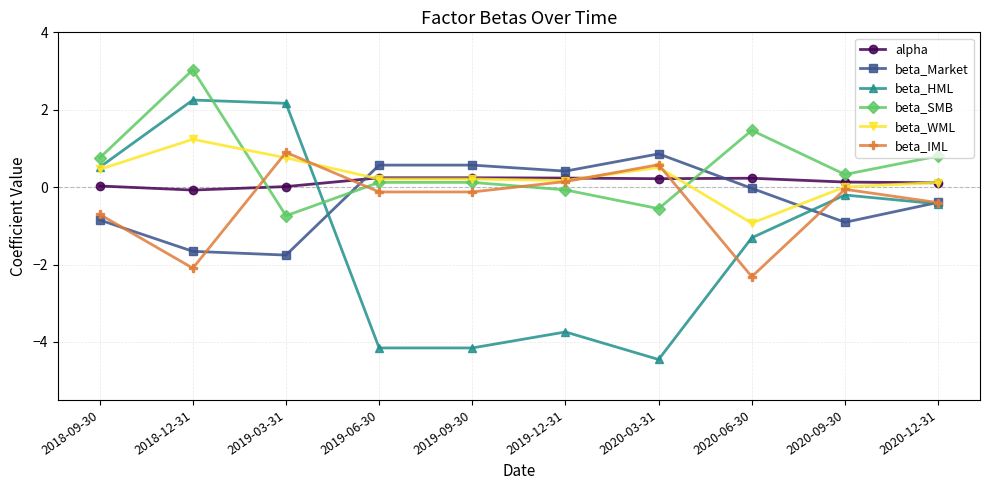

Is the value of beta_Market at 2020-12-31 greater than the value of beta_HML at 2020-06-30?

Yes